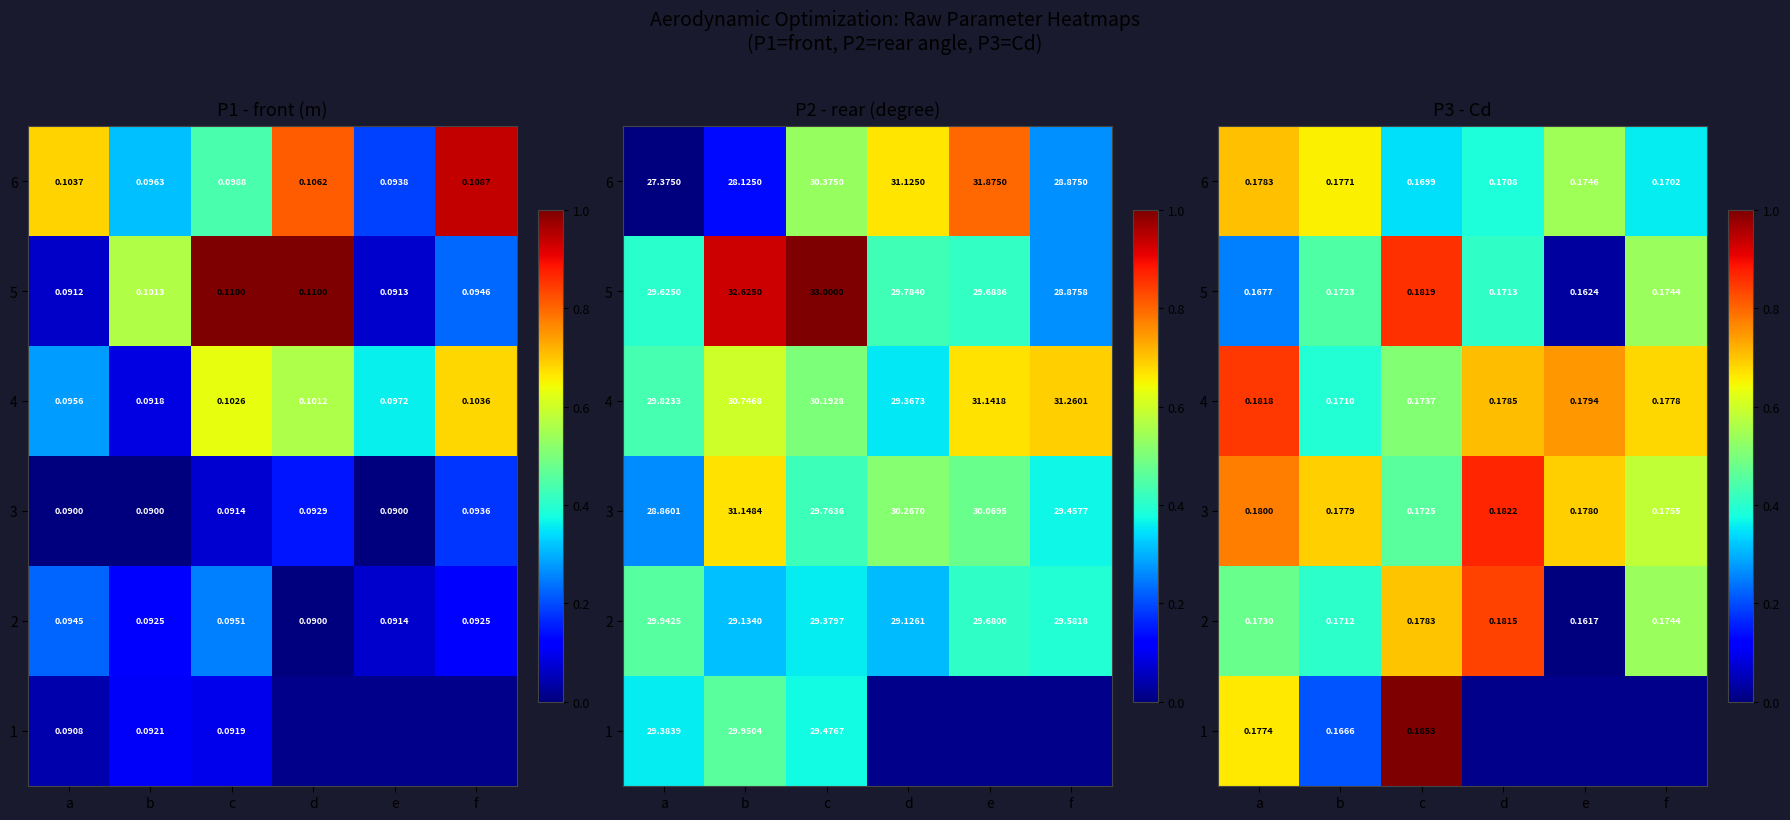

List the labels in order of 3 value, largest first.

d, a, e, b, f, c